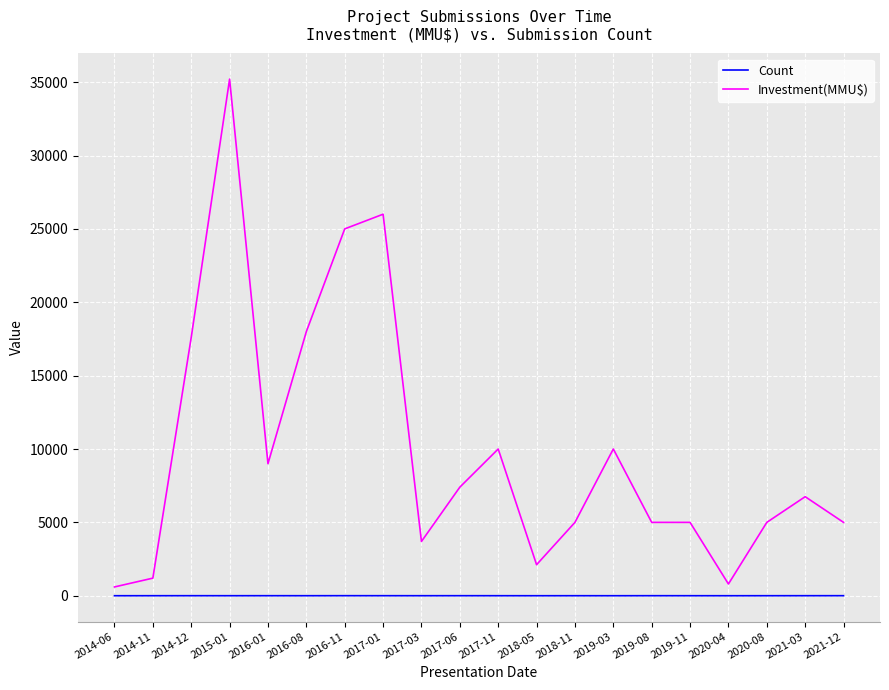

Is the value of Investment(MMU$) at 2015-01 greater than the value of Count at 2017-11?

Yes